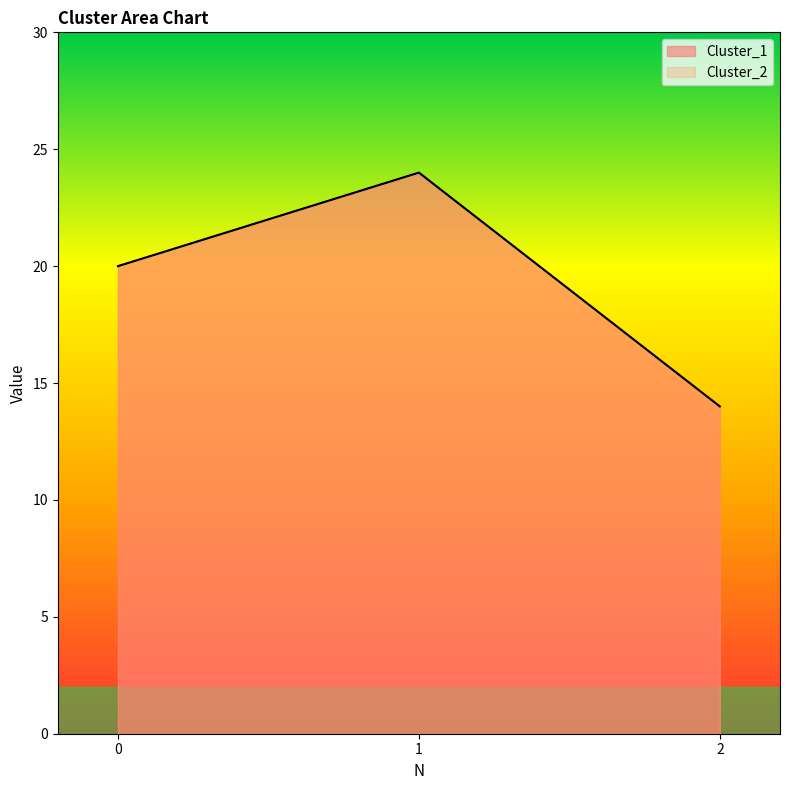

Which series has the largest total across all categories?

Cluster_1